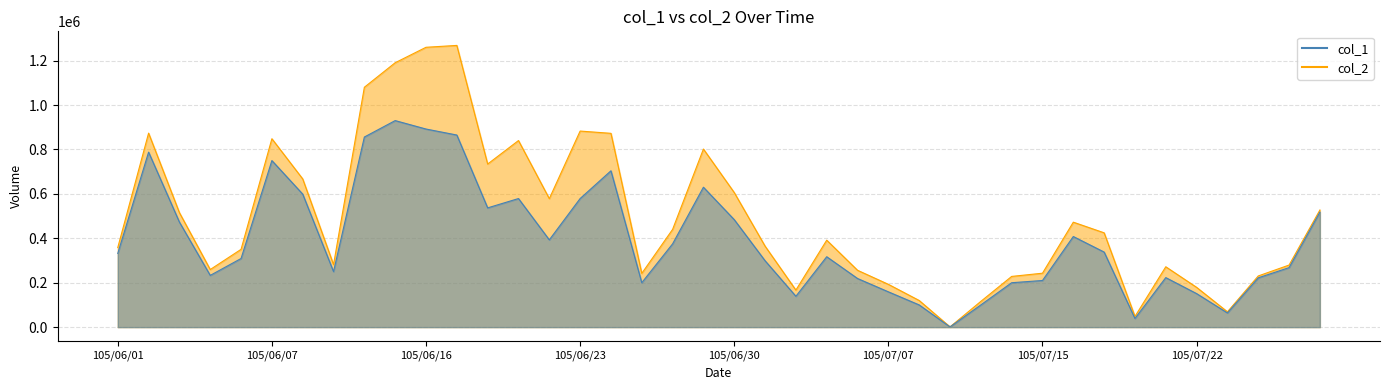

At how many categories does at least one series exceed 1206441?

2